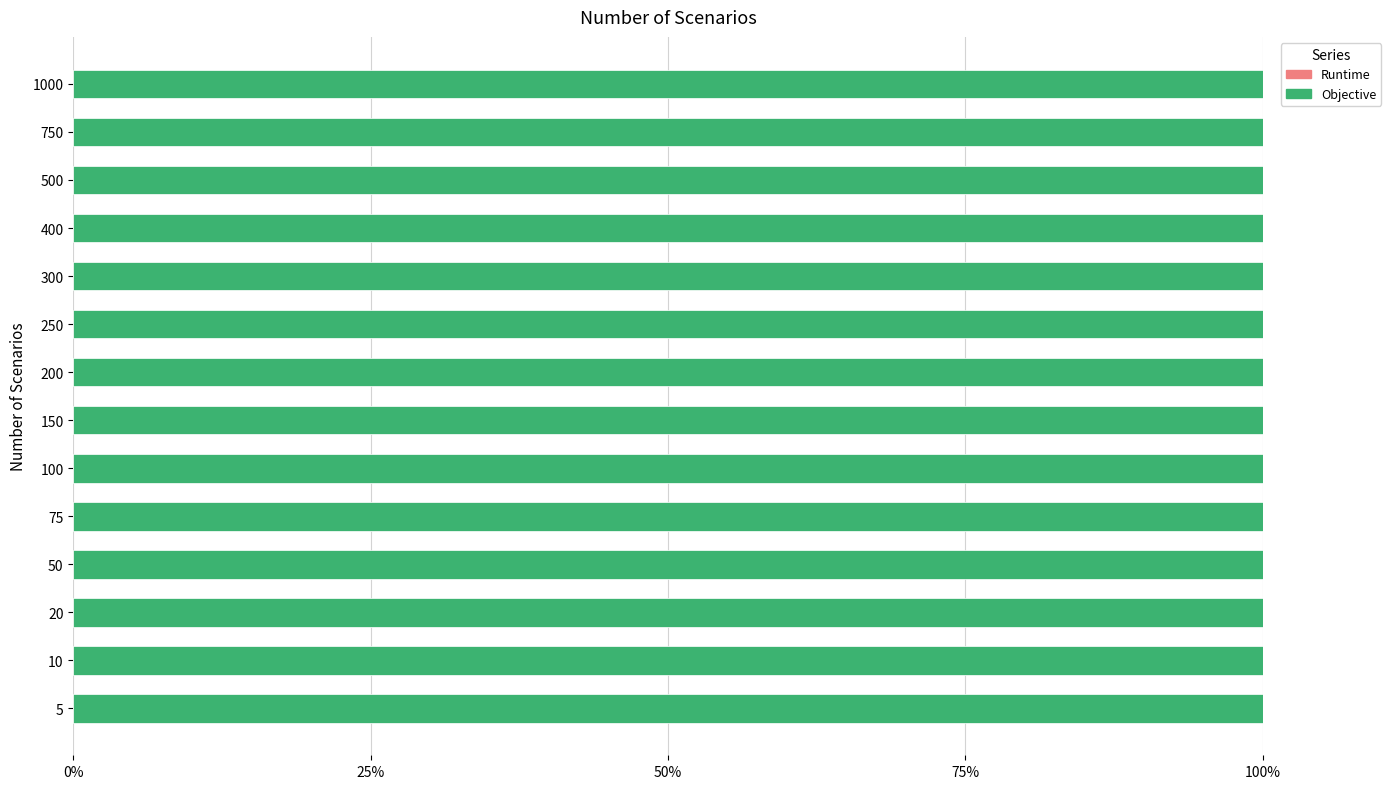

What is the value of the Objective bar at the 12th from the left?

100.0